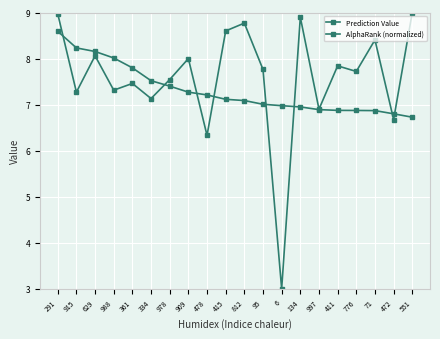

Is this an area chart (filled region under the line)?

No